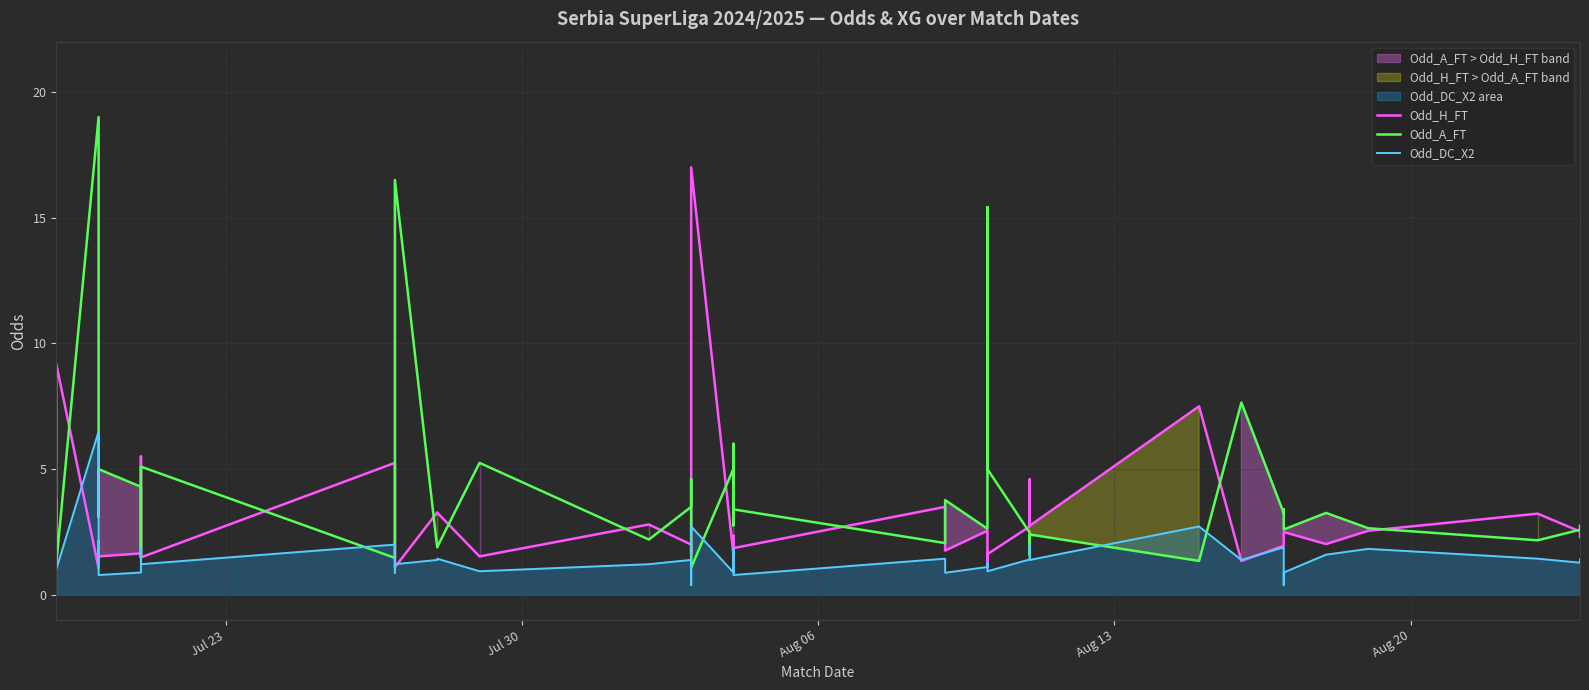

What is the sum of all Odd_H_FT values?

119.8